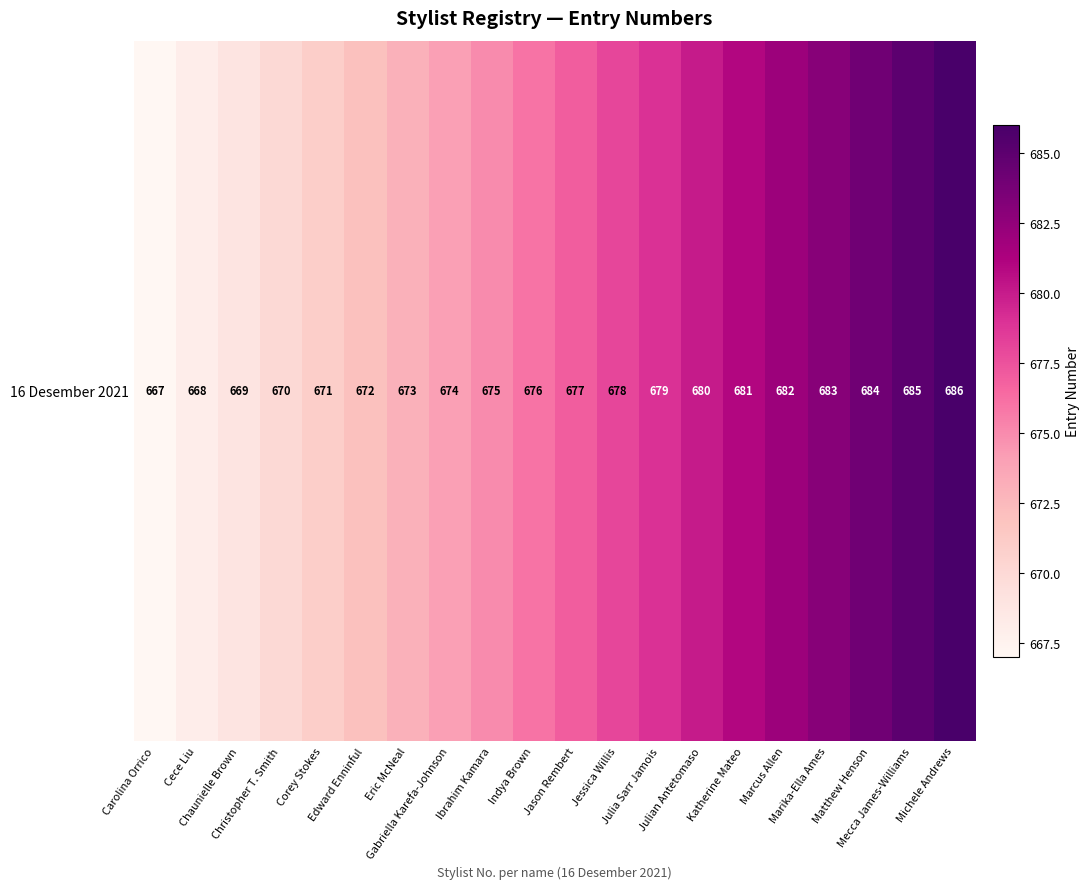

Rank the categories by value from highest to lowest.

Michele Andrews, Mecca James-Williams, Matthew Henson, Marika-Ella Ames, Marcus Allen, Katherine Mateo, Julian Antetomaso, Julia Sarr Jamois, Jessica Willis, Jason Rembert, Indya Brown, Ibrahim Kamara, Gabriella Karefa-Johnson, Eric McNeal, Edward Enninful, Corey Stokes, Christopher T. Smith, Chaunielle Brown, Cece Liu, Carolina Orrico